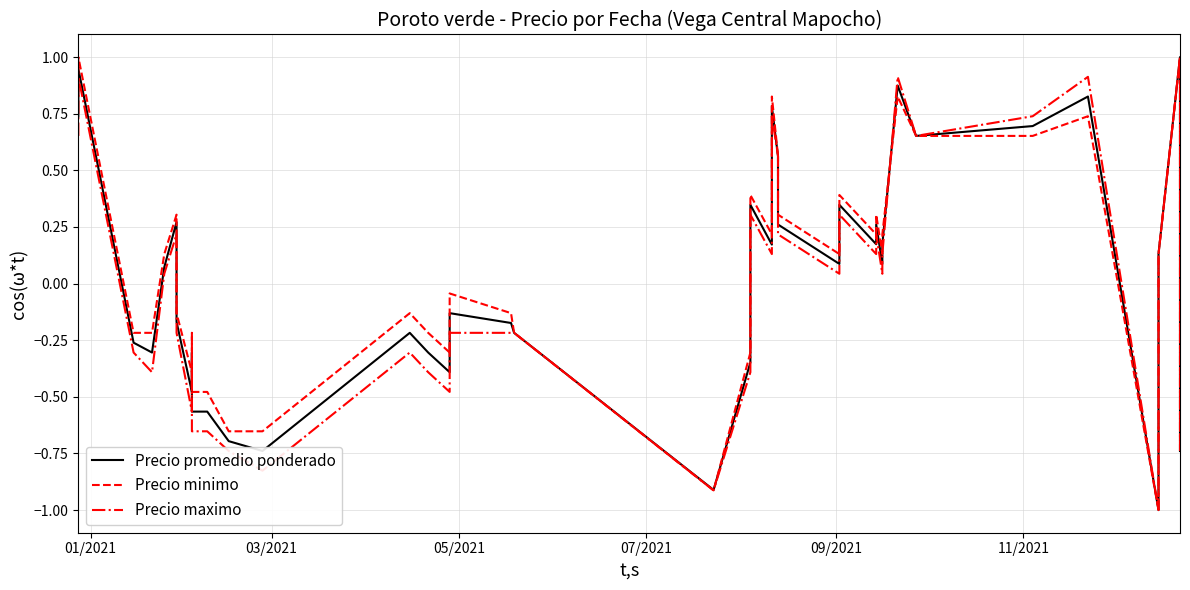

How many series are shown in this chart?

3